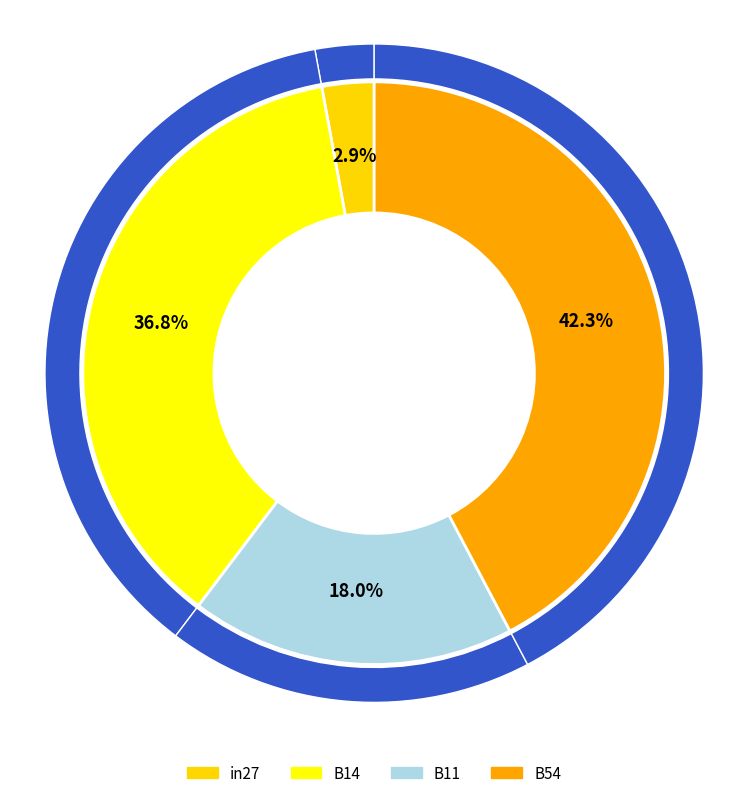

To the nearest percent, what percentage of the pie is B14?

37%